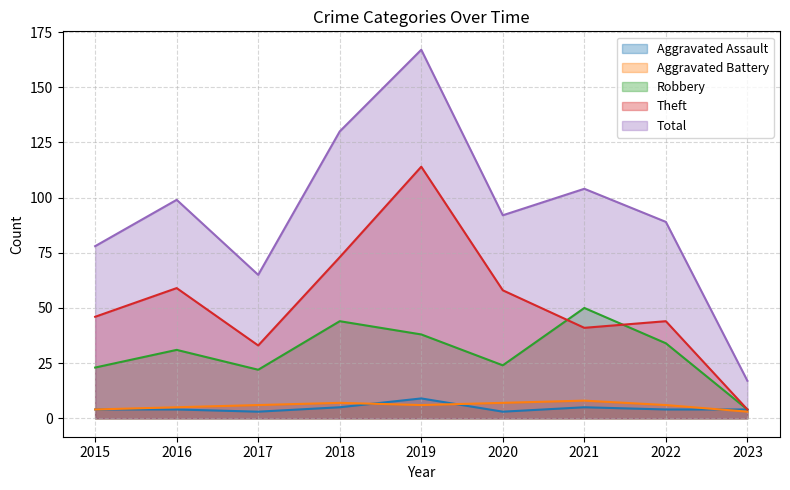

Reading left to right, list all the values displayed in this chart.

Aggravated Assault: 2015=4	2016=4	2017=3	2018=5	2019=9	2020=3	2021=5	2022=4	2023=4
Aggravated Battery: 2015=4	2016=5	2017=6	2018=7	2019=6	2020=7	2021=8	2022=6	2023=3
Robbery: 2015=23	2016=31	2017=22	2018=44	2019=38	2020=24	2021=50	2022=34	2023=4
Theft: 2015=46	2016=59	2017=33	2018=73	2019=114	2020=58	2021=41	2022=44	2023=4
Total: 2015=78	2016=99	2017=65	2018=130	2019=167	2020=92	2021=104	2022=89	2023=17